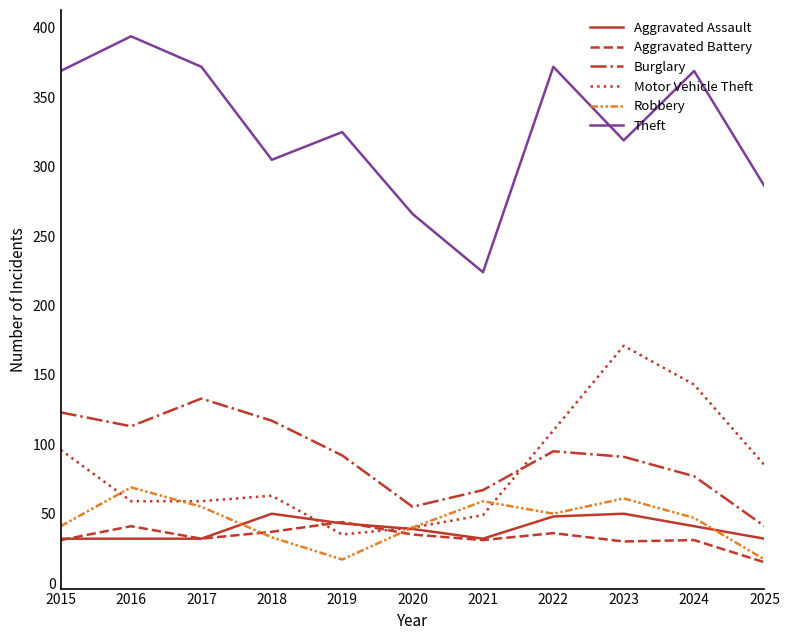

How many interior local valleys does the Robbery series have?

2